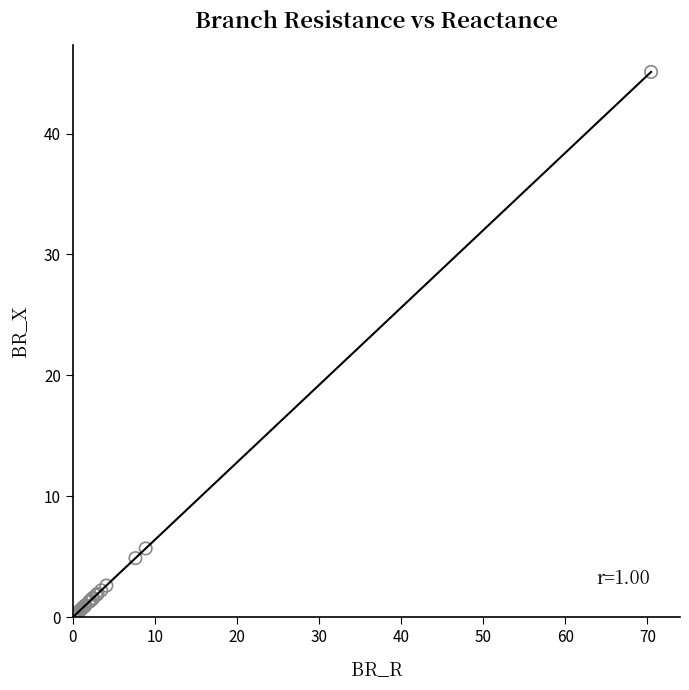

What Y value in the scatter plot is closest to 22?

5.7